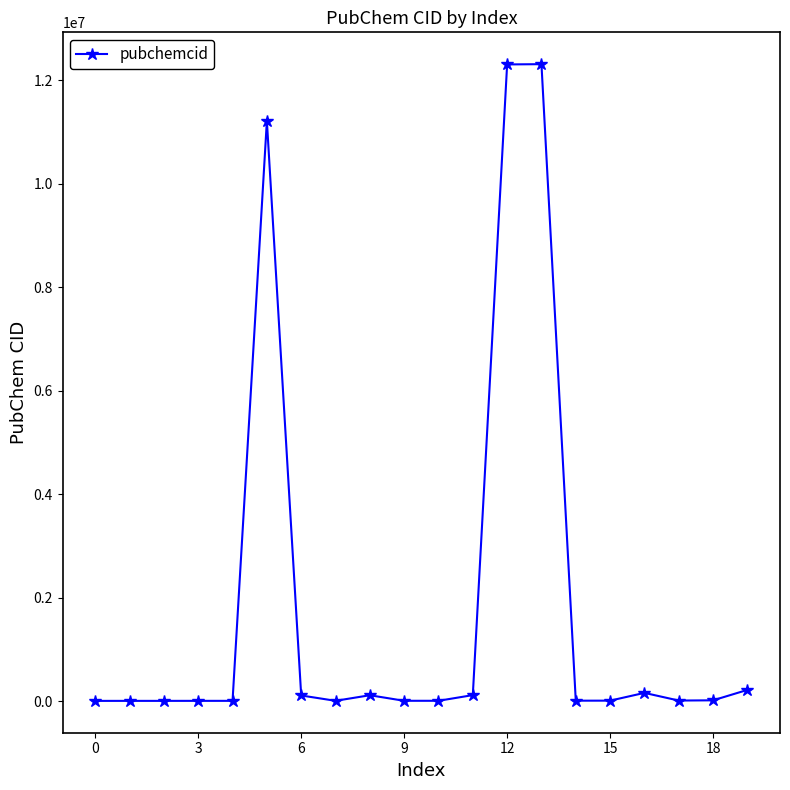

What is the difference between the maximum and minimum values?

12298618